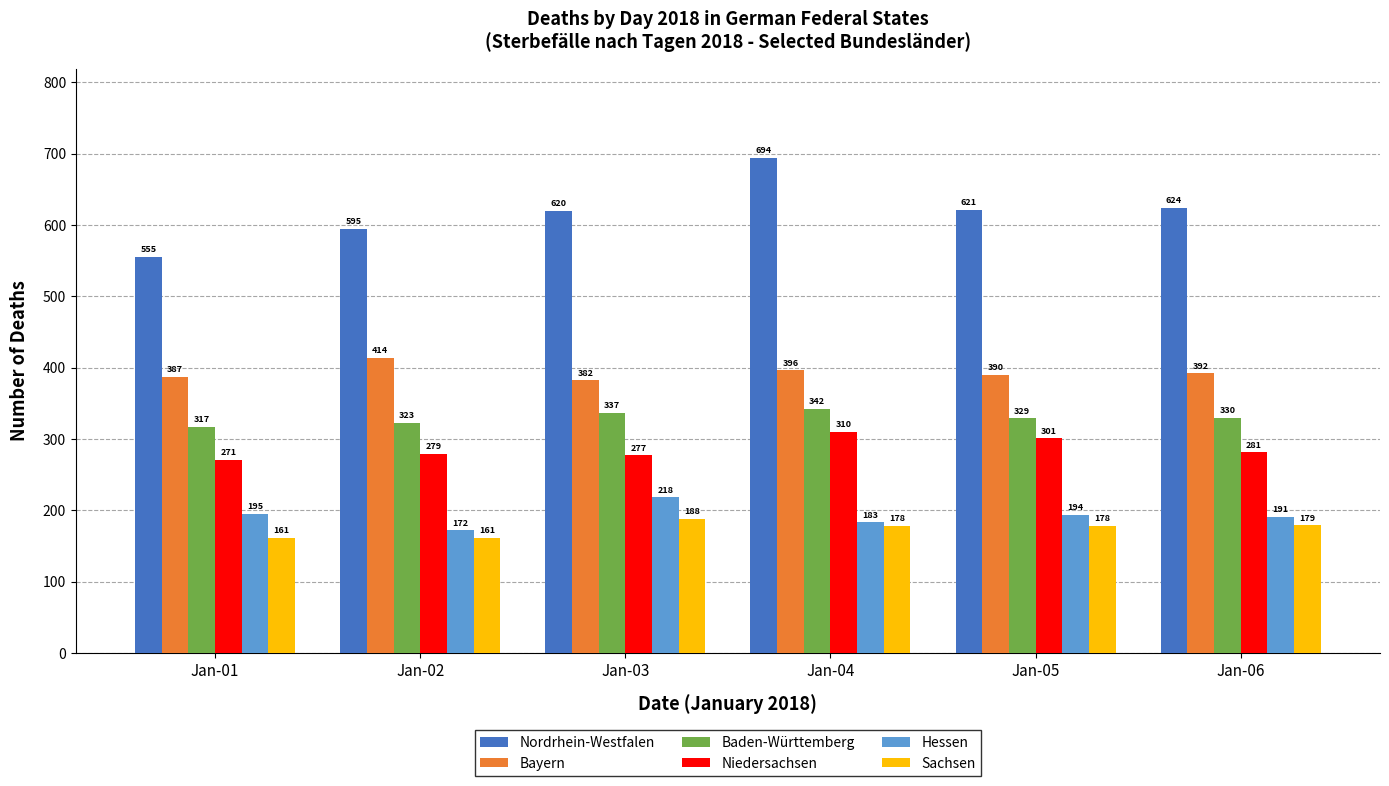

What is the sum of all Baden-Württemberg values?

1978